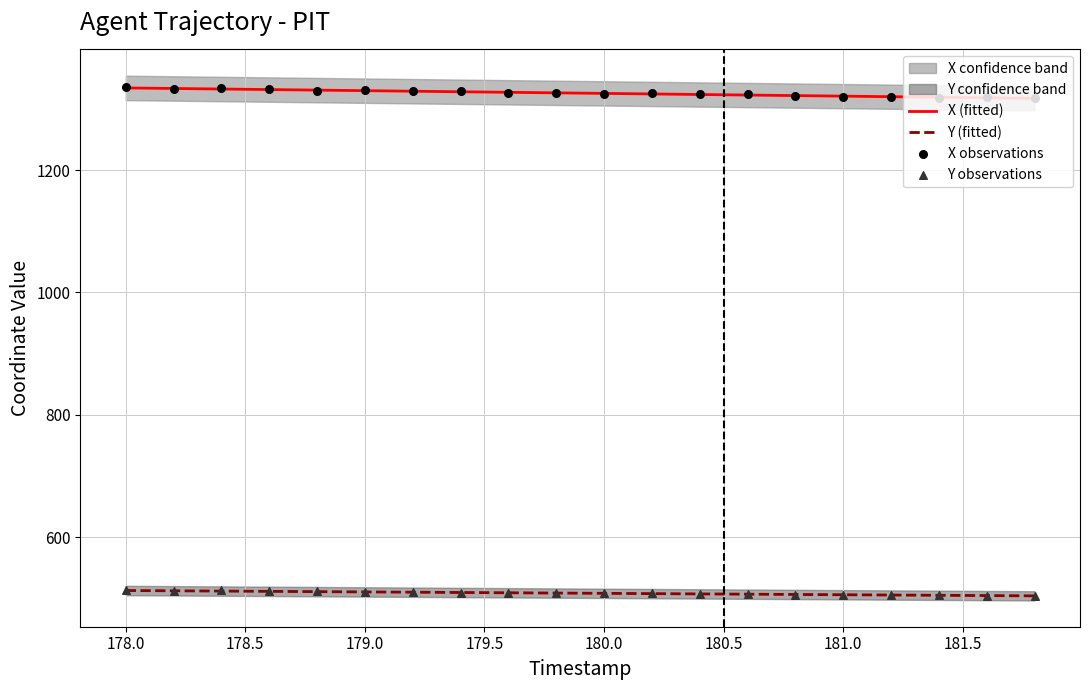

What is the lowest value of the Y (fitted) series?

504.0